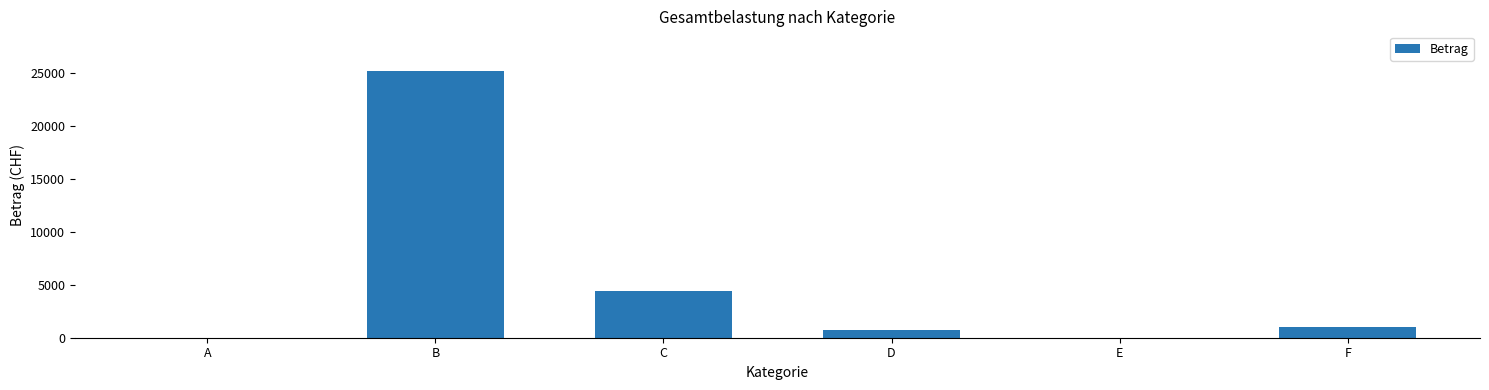

What is the sum of the values at D and F?

1802.5